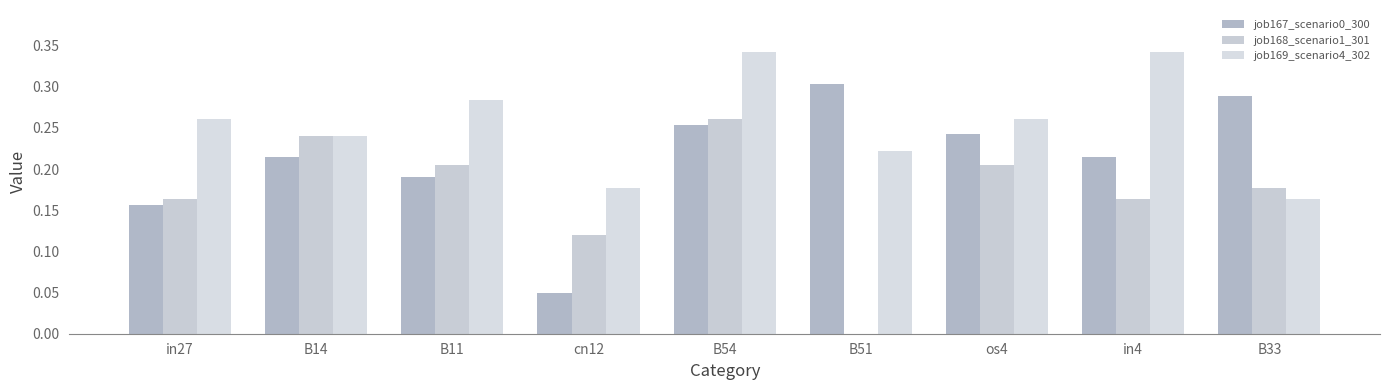

Reading left to right, what are all the values shown in this chart?

job167_scenario0_300: 0.2	0.2	0.2	0.0	0.3	0.3	0.2	0.2	0.3
job168_scenario1_301: 0.2	0.2	0.2	0.1	0.3	0.0	0.2	0.2	0.2
job169_scenario4_302: 0.3	0.2	0.3	0.2	0.3	0.2	0.3	0.3	0.2